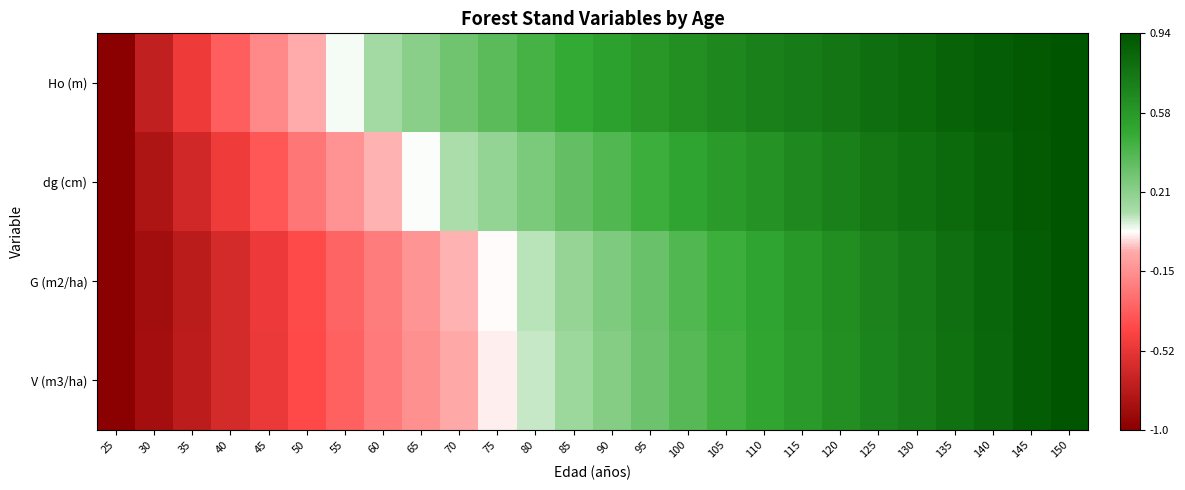

What is the total value across all series at 145?

3.8